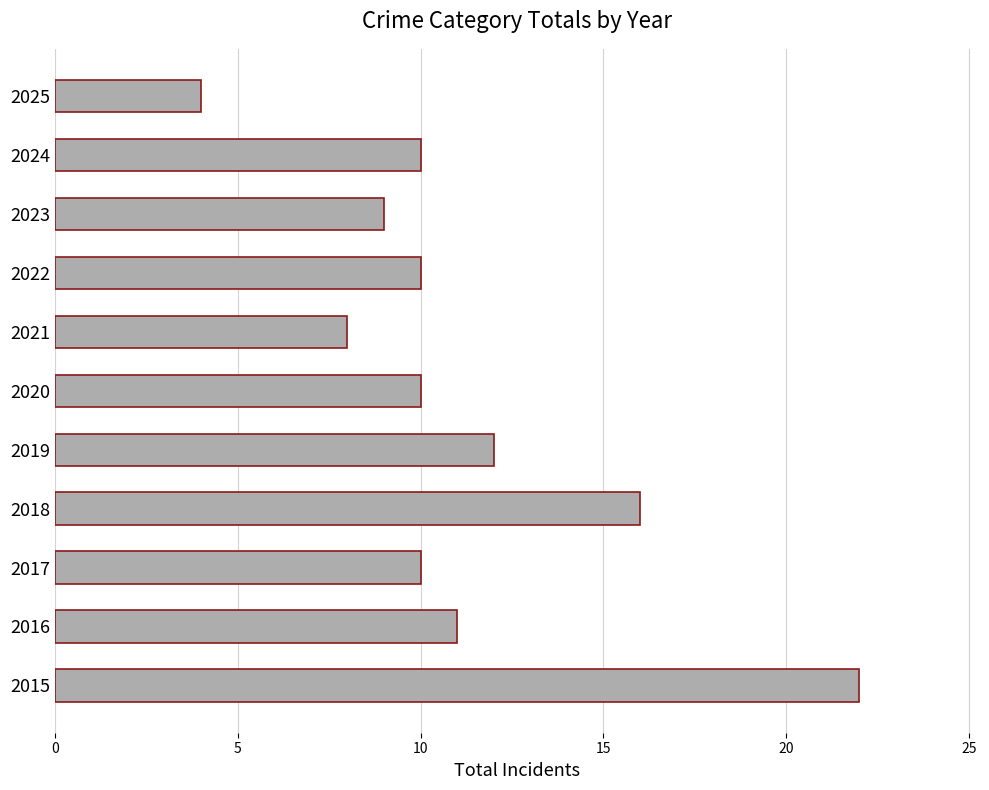

What is the sum of all values?

122